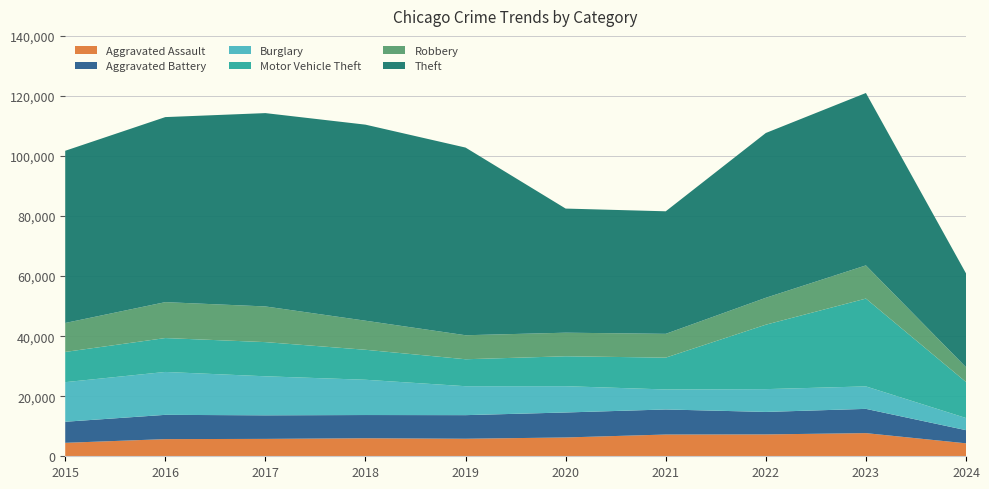

Reading left to right, what are all the values shown in this chart?

Aggravated Assault: 2015=4480	2016=5713	2017=5793	2018=6001	2019=5841	2020=6265	2021=7242	2022=7280	2023=7710	2024=4315
Aggravated Battery: 2015=7019	2016=8086	2017=7845	2018=7735	2019=7858	2020=8320	2021=8347	2022=7489	2023=8079	2024=4381
Burglary: 2015=13184	2016=14289	2017=13001	2018=11747	2019=9638	2020=8758	2021=6662	2022=7593	2023=7482	2024=4048
Motor Vehicle Theft: 2015=10068	2016=11285	2017=11380	2018=9985	2019=8977	2020=9959	2021=10603	2022=21461	2023=29245	2024=11989
Robbery: 2015=9638	2016=11960	2017=11880	2018=9681	2019=7995	2020=7855	2021=7920	2022=8962	2023=11056	2024=4930
Theft: 2015=57351	2016=61623	2017=64386	2018=65289	2019=62495	2020=41335	2021=40811	2022=54879	2023=57413	2024=31246